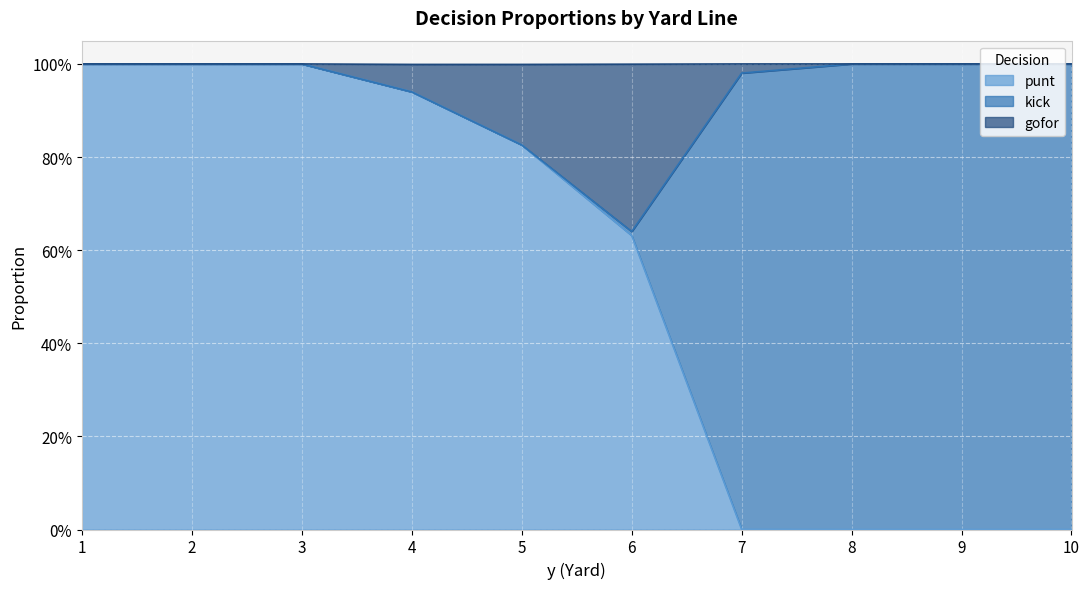

What is the value of the punt point at the 1st from the left?

1.0